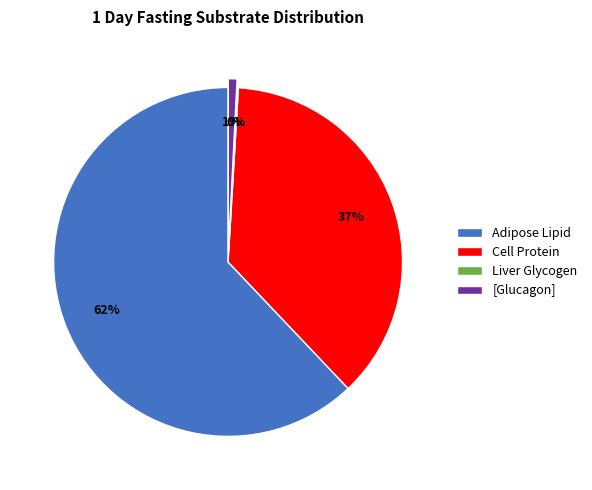

Which slice is the largest?

Adipose Lipid